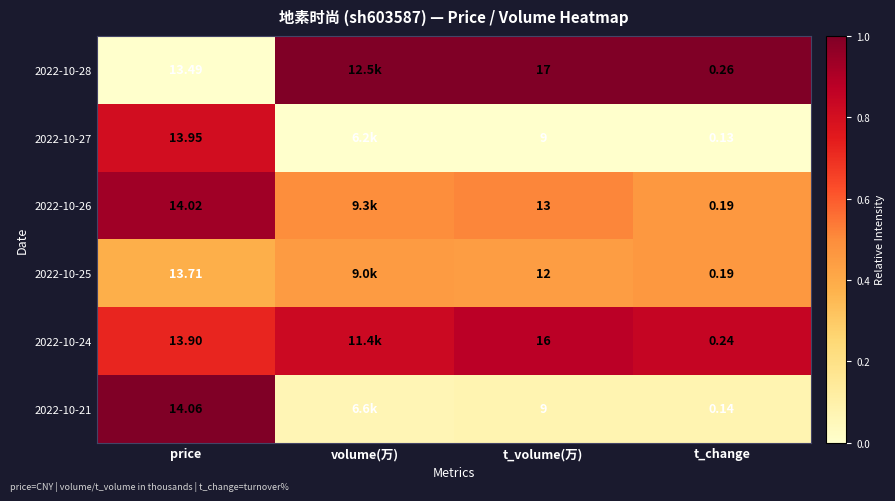

Is the value of 2022-10-26 at t_volume(万) greater than the value of 2022-10-25 at t_change?

Yes